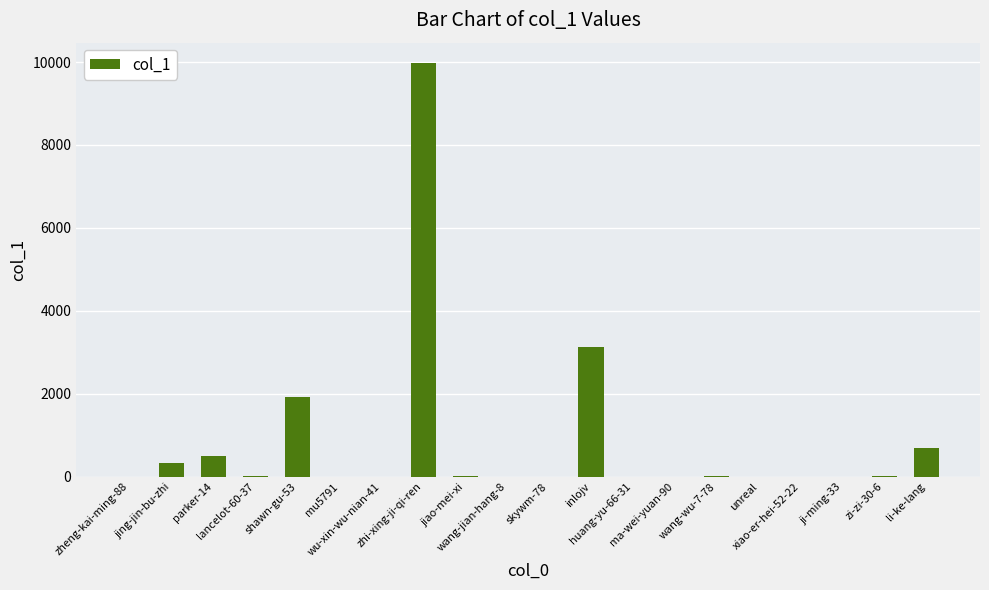

At which category does the chart reach its peak across all series?

zhi-xing-ji-qi-ren